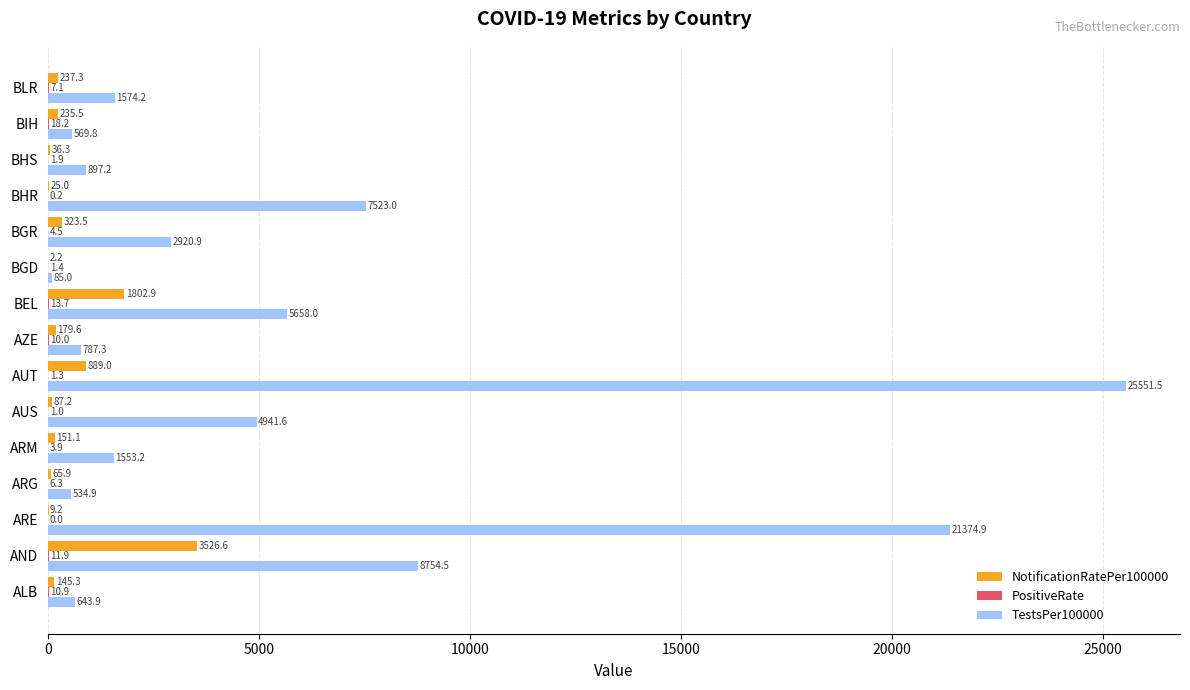

The value of NotificationRatePer100000 at AUS is 87.2. True or false?

True